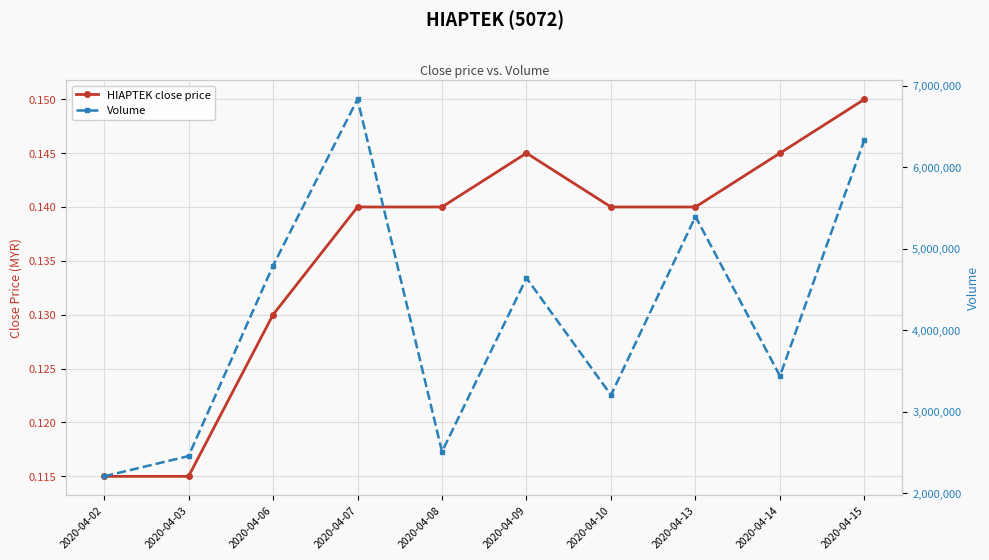

Is it true that HIAPTEK close price equals 0.1 at 2020-04-02?

True